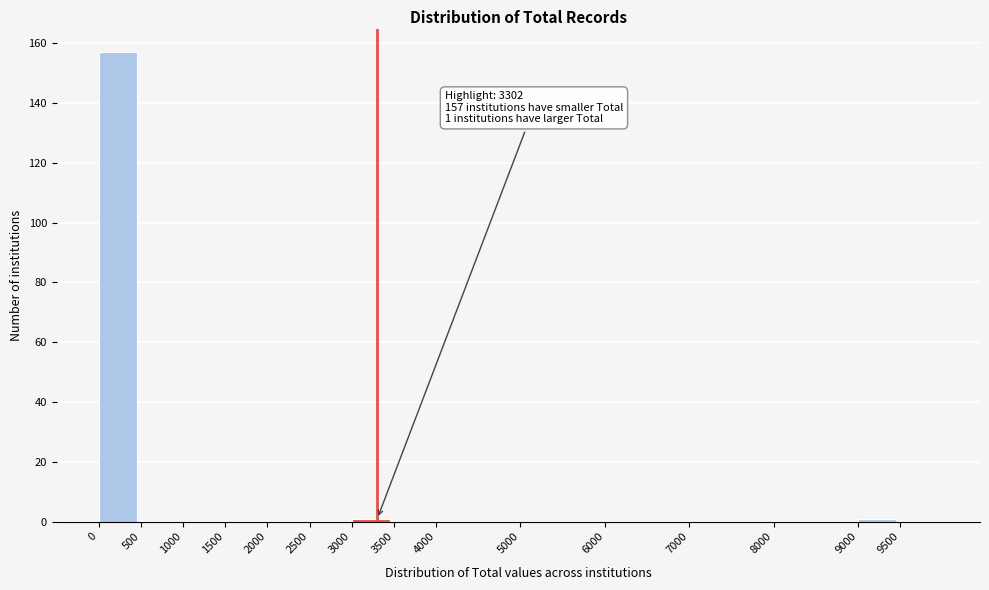

Over which range of the x-axis is the bar tallest?

0 to 500